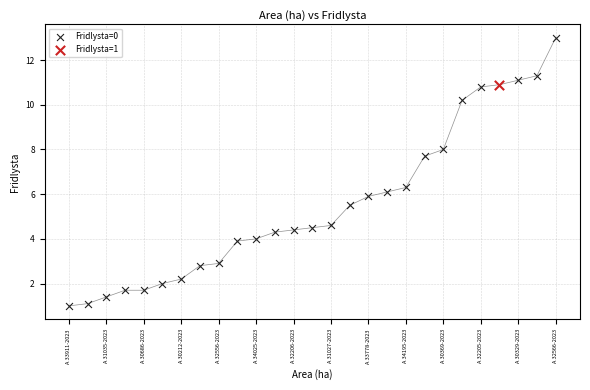

What are all the series names shown in the legend?

Fridlysta=0, Fridlysta=1